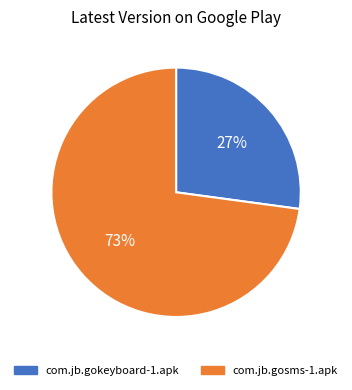

What is the largest slice in the pie chart?

com.jb.gosms-1.apk